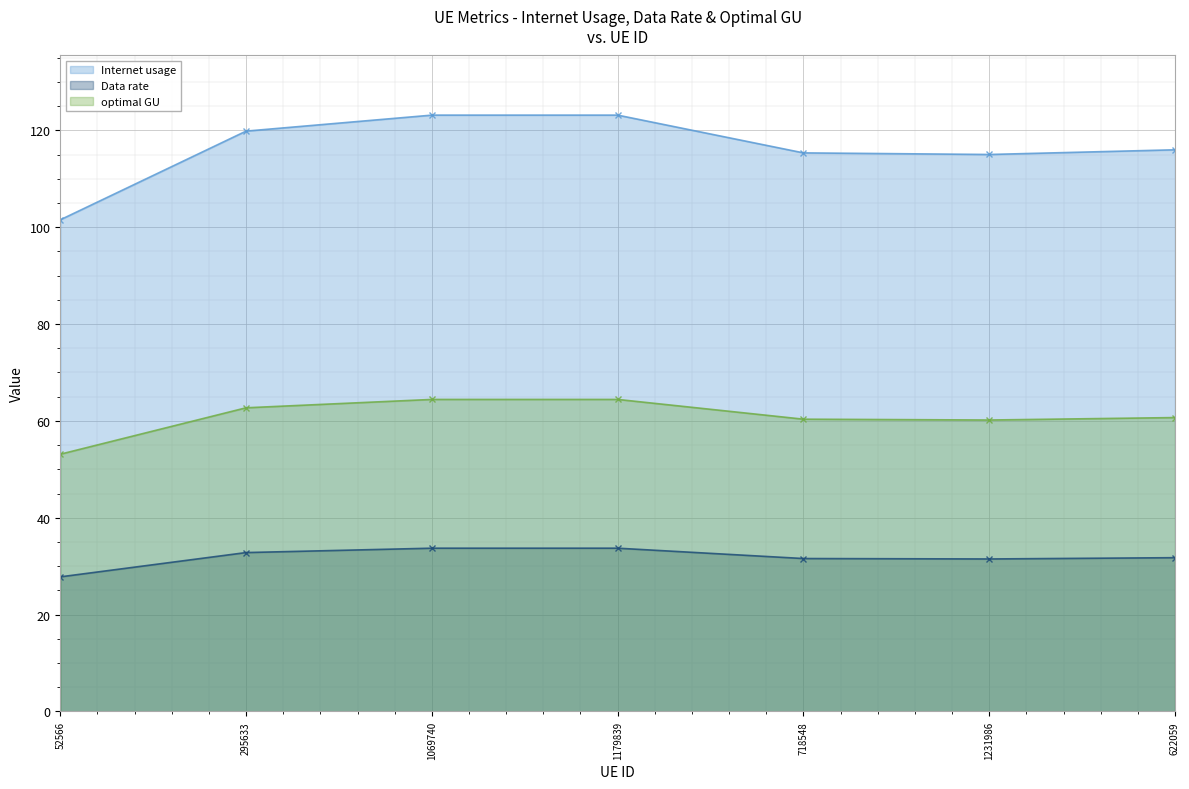

True or false: Data rate and optimal GU cross at least once.

False